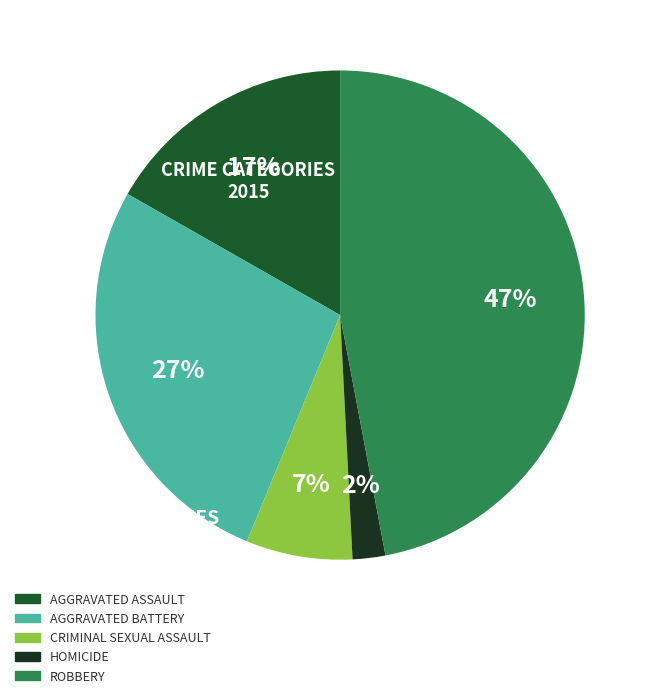

Is there a majority slice in this chart?

No